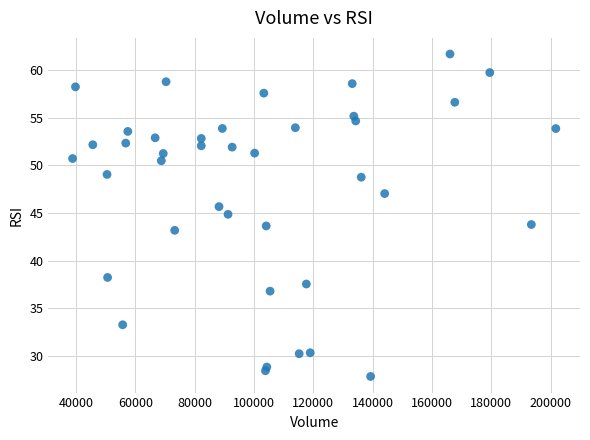

What is the range of Y values (max minus min)?

33.9